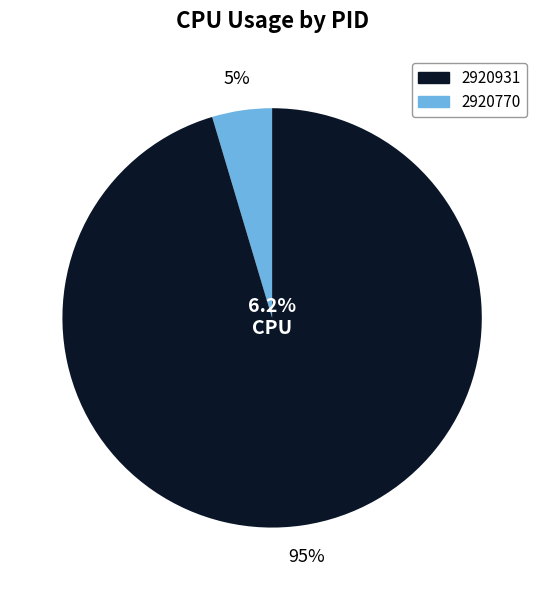

How many slices are in this pie chart?

2